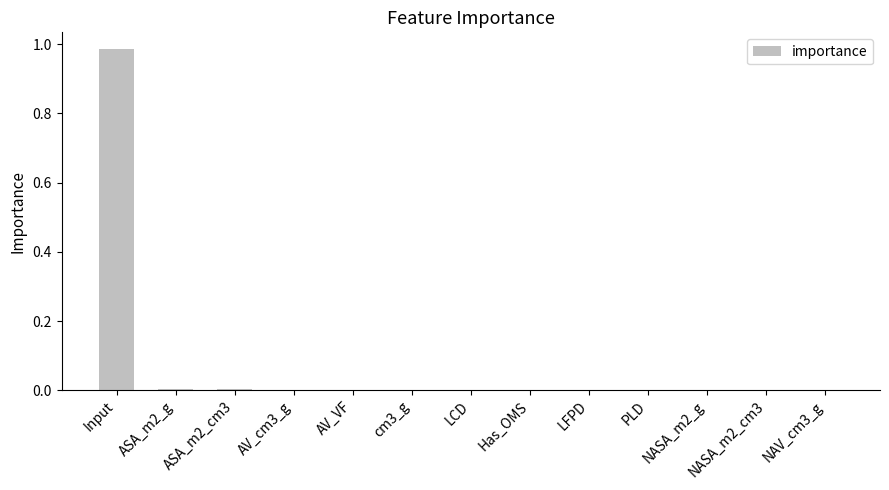

True or false: the data shows 0.0 at cm3_g.

True